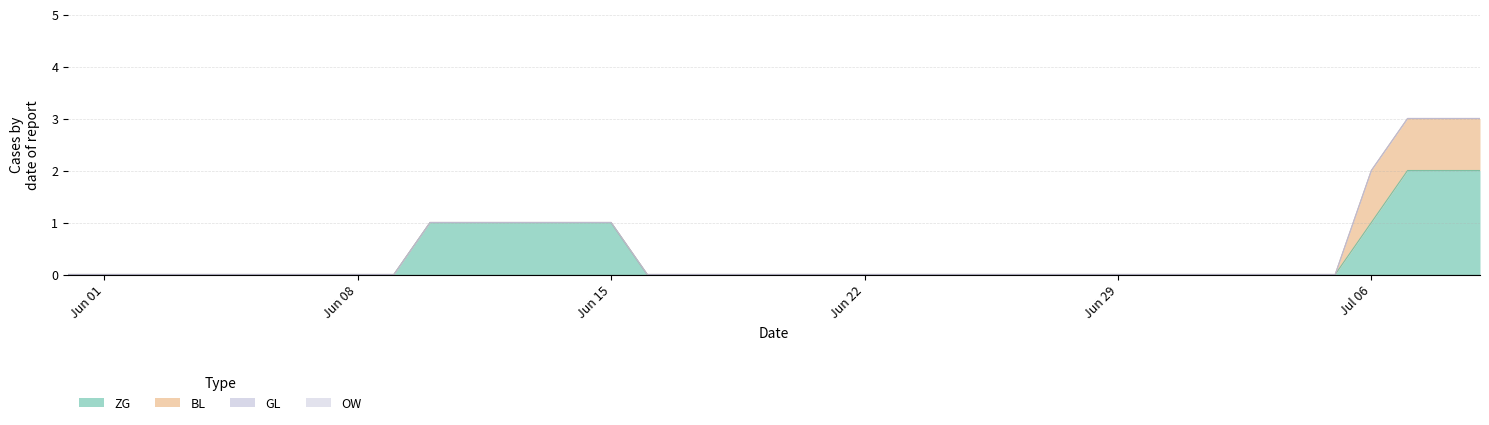

Which series has the widest spread of values?

ZG